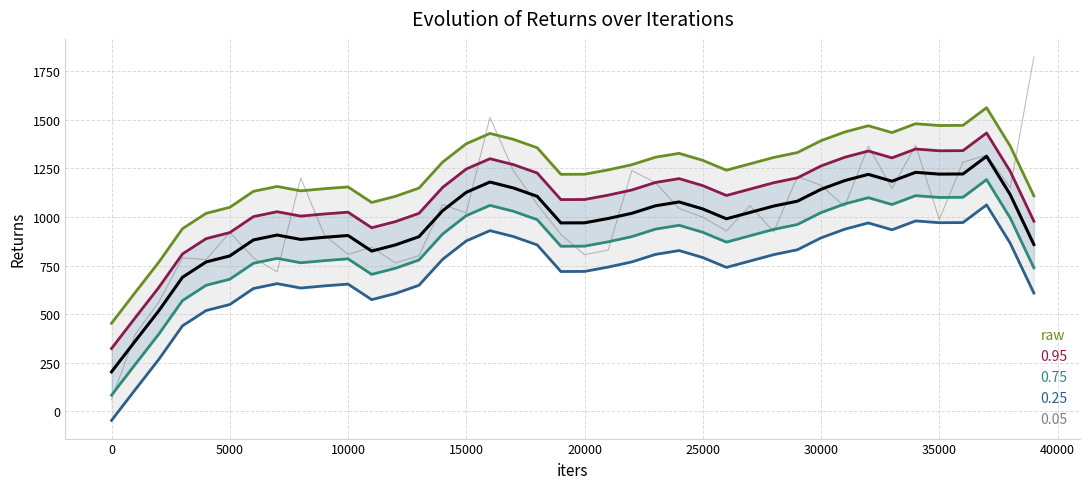

The value of raw at 10000 is 1211. True or false?

False